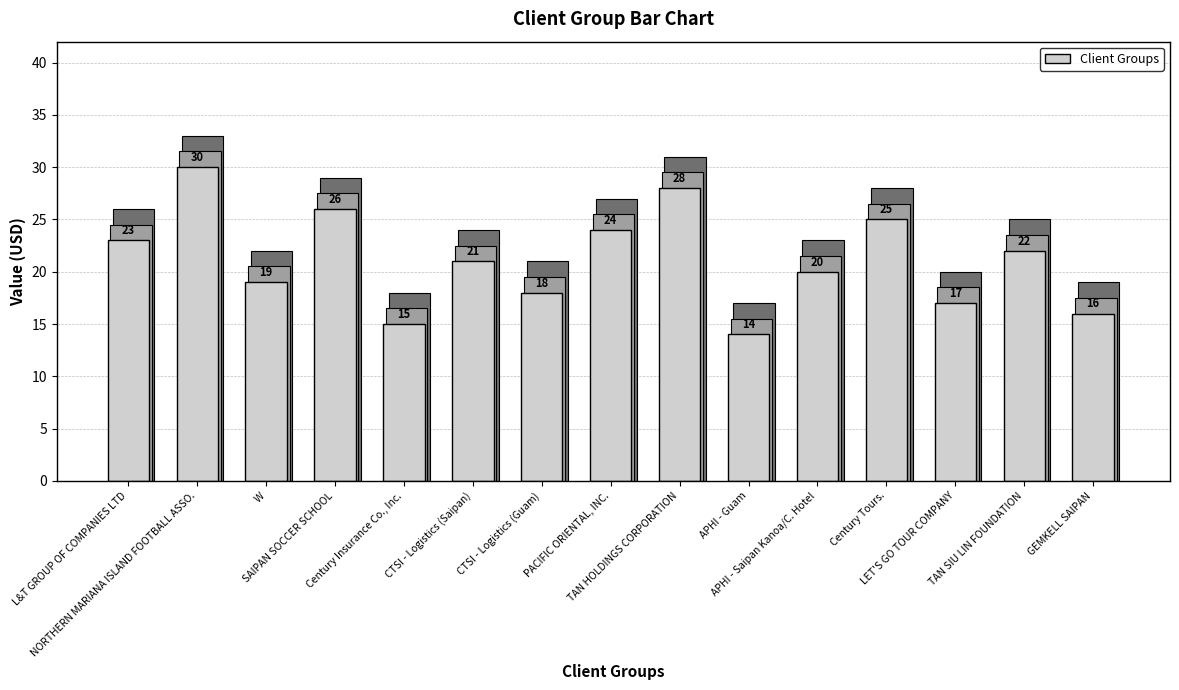

What is the sum of all values?

318